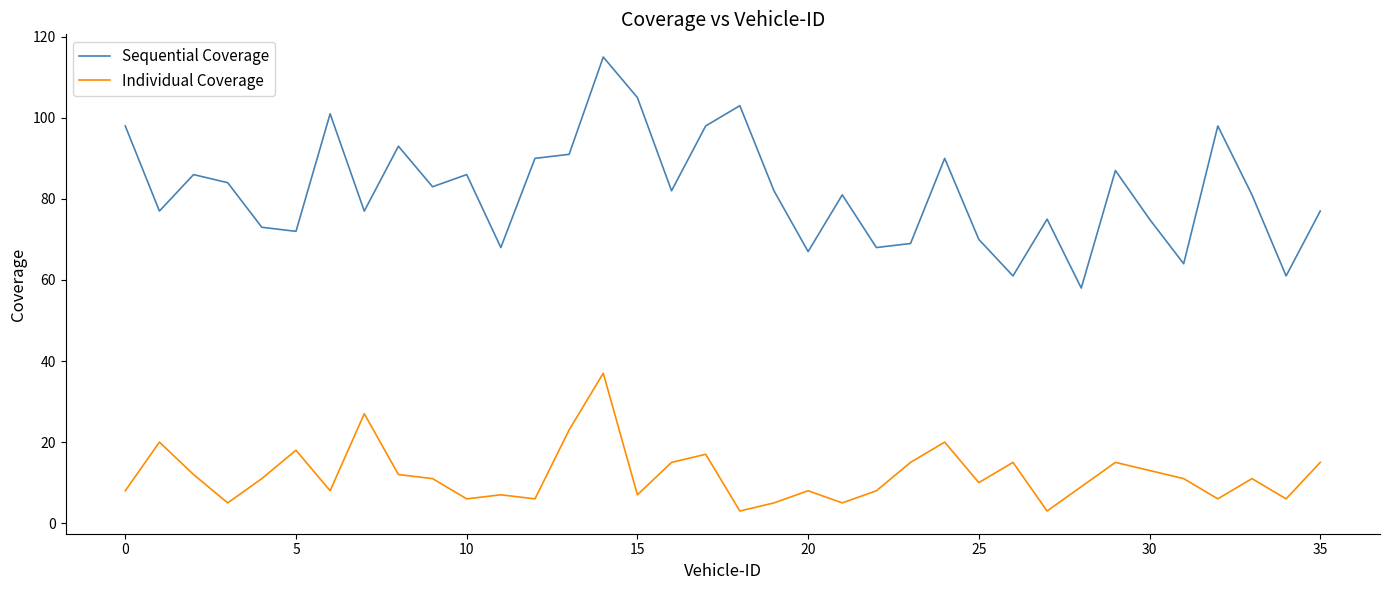

How many values in the Sequential Coverage series are below 82?

18